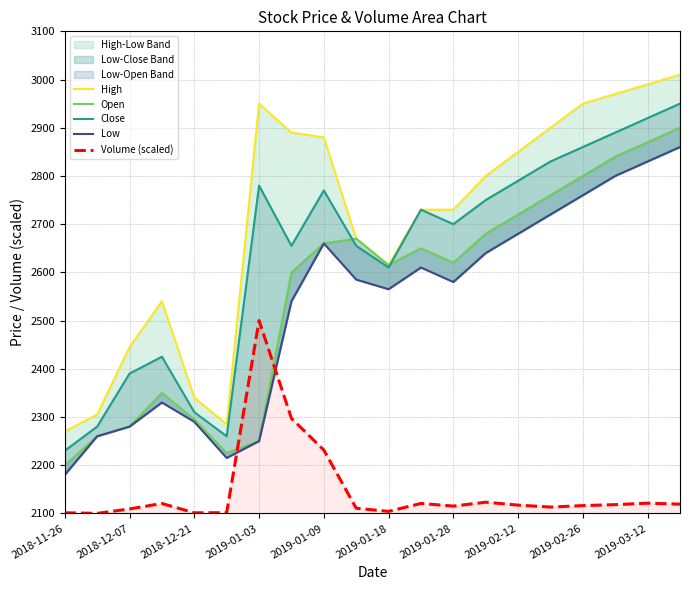

How many lines are shown in the chart?

5